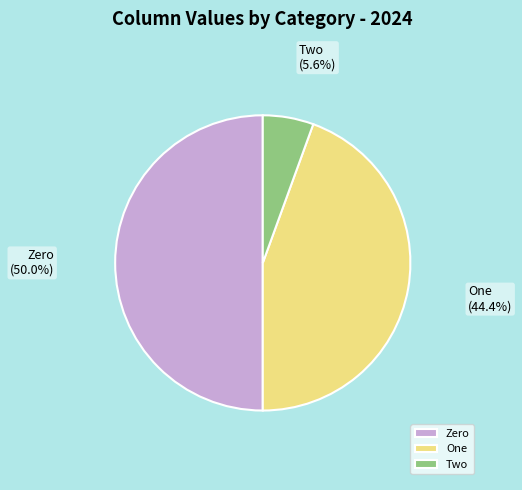

Which slice is the largest?

Zero